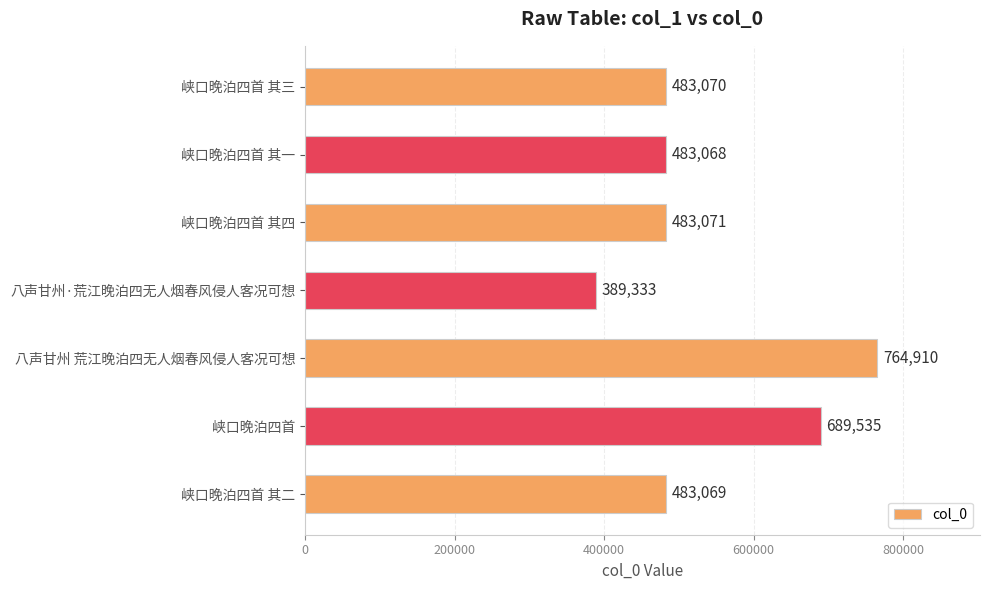

How many values are below 483070?

3